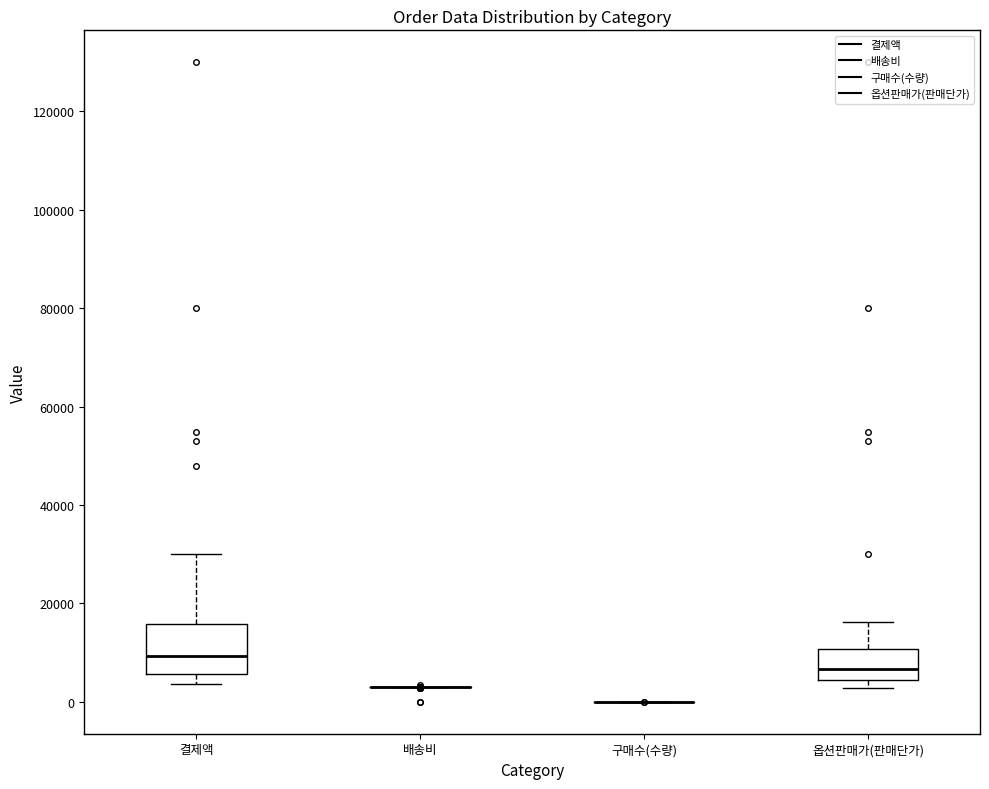

Reading left to right, transcribe this box plot: for each box, give where its median line is, the range the box spans, and where its two whiskers end, as read against the y-axis. The values are not printed on the chart, so give them approximately, as read against the axis.

결제액: median 10000, box 6000 to 16000, whiskers 4000 to 30000
배송비: box collapsed to a line at 4000, whiskers 2000 to 4000
구매수(수량): box collapsed to a line at 0, whiskers 0 to 0
옵션판매가(판매단가): median 6000, box 4000 to 10000, whiskers 2000 to 16000